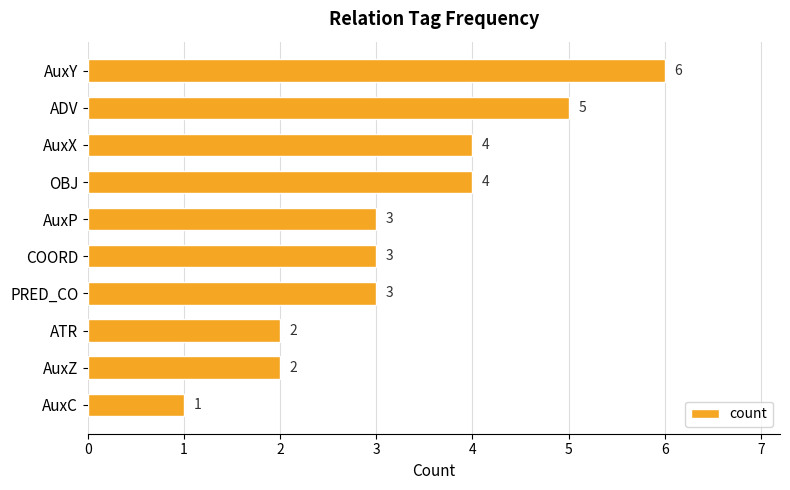

Reading top to bottom, transcribe all the data shown in this chart.

AuxY=6	ADV=5	AuxX=4	OBJ=4	AuxP=3	COORD=3	PRED_CO=3	ATR=2	AuxZ=2	AuxC=1